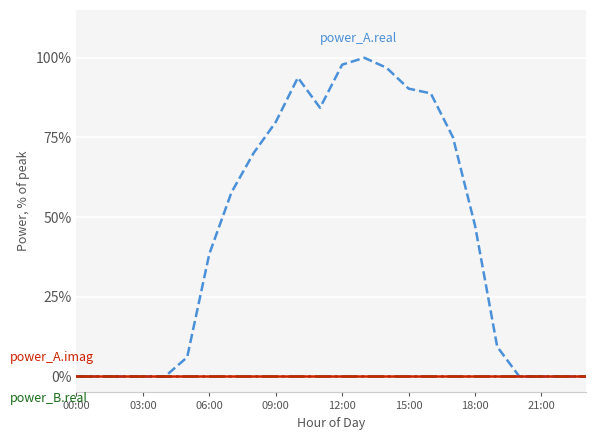

Reading right to left, transcribe all the data shown in this chart.

power_A.real: 0.0	0.0	0.0	0.0	9.3	47.3	75.1	88.8	90.3	96.9	100.0	97.9	84.3	93.8	79.8	70.1	57.8	38.5	6.0	0.0	0.0	0.0	0.0	0.0
power_B.real: 0.0	0.0	0.0	0.0	0.0	0.0	0.0	0.0	0.0	0.0	0.0	0.0	0.0	0.0	0.0	0.0	0.0	0.0	0.0	0.0	0.0	0.0	0.0	0.0
power_A.imag: 0.0	0.0	0.0	0.0	0.0	0.0	0.0	0.0	0.0	0.0	0.0	0.0	0.0	0.0	0.0	0.0	0.0	0.0	0.0	0.0	0.0	0.0	0.0	0.0